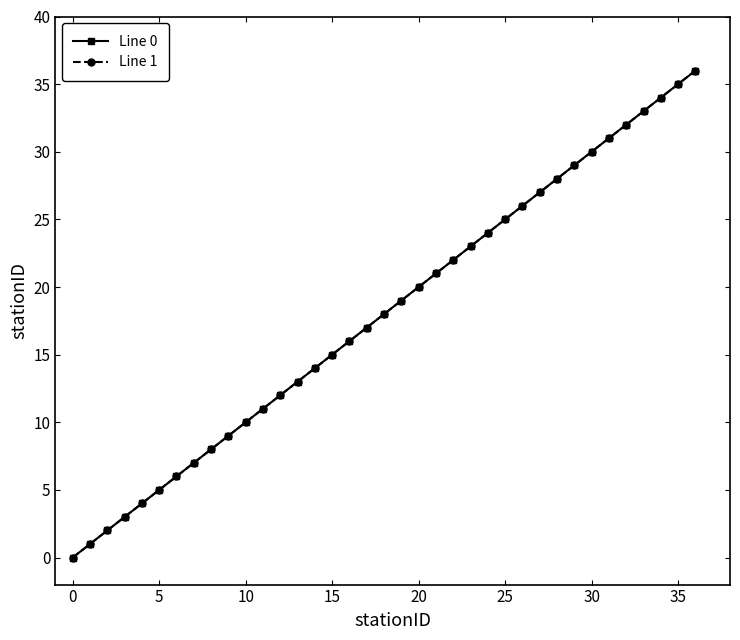

List the series in order of their peak value, highest first.

Line 0, Line 1